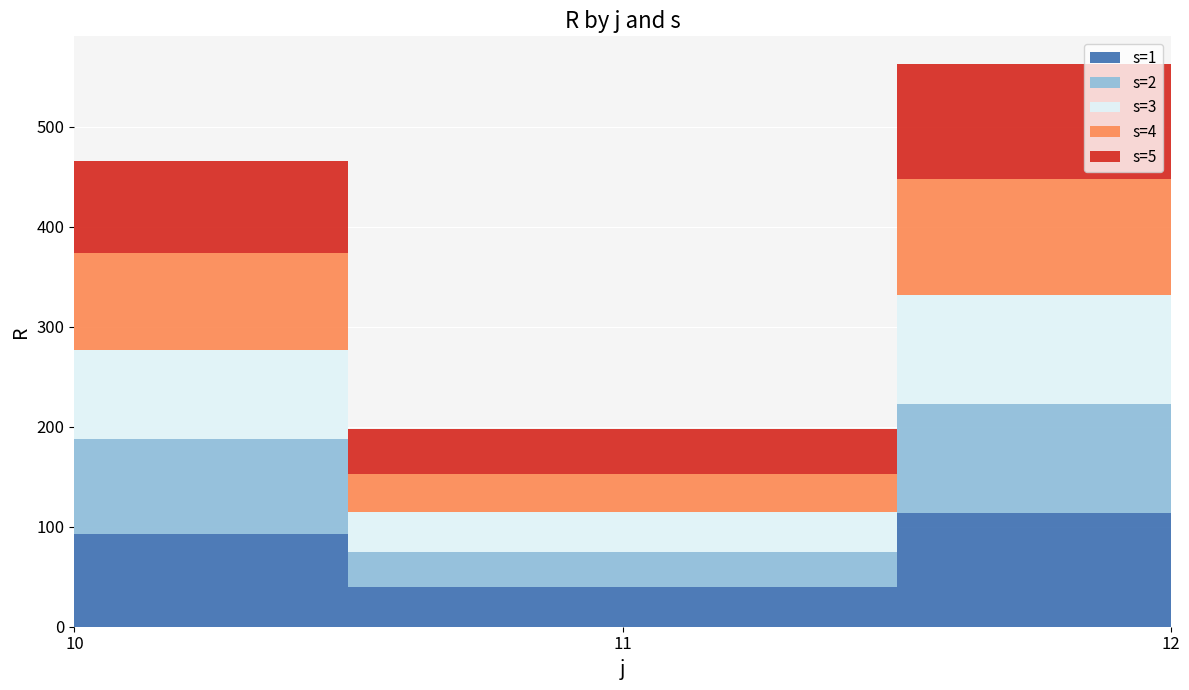

Reading left to right, extract all data points from this chart.

s=1: 93.0	39.8	113.3
s=2: 95.0	35.3	109.6
s=3: 88.5	39.9	108.6
s=4: 96.7	38.1	116.0
s=5: 92.8	45.0	114.5